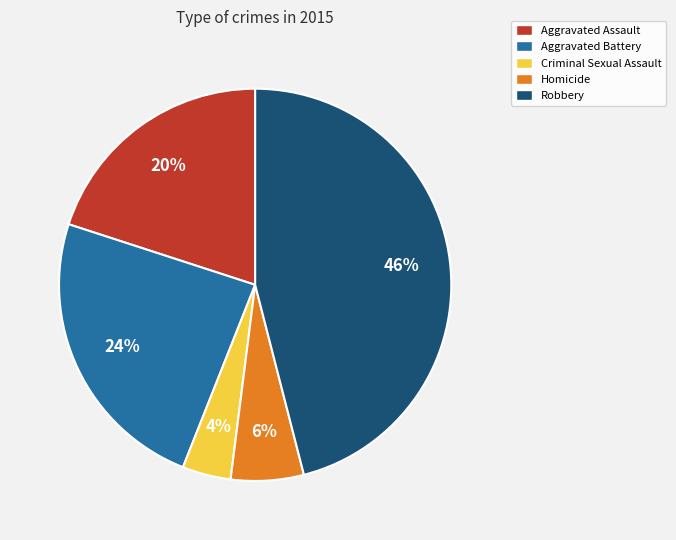

What is the ratio of the value at Aggravated Battery to the value at Homicide?

4.0